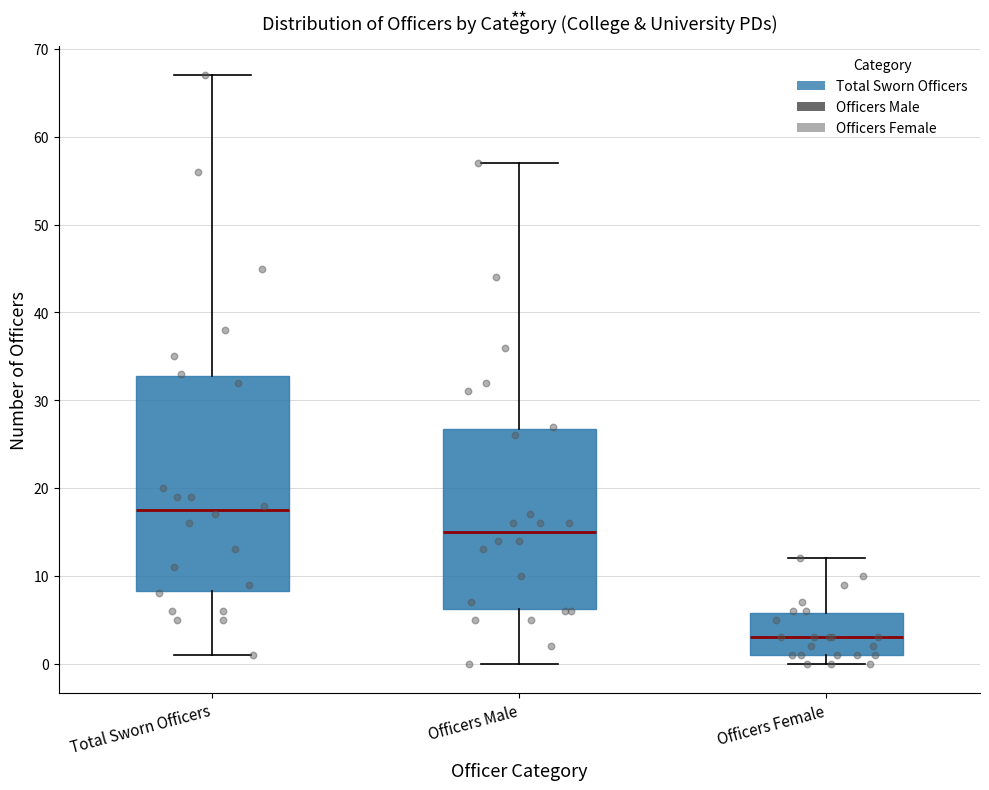

Where does the upper whisker of the box for Officers Female end on the y-axis? The values are not printed on the chart, so give them approximately, as read against the axis.

12